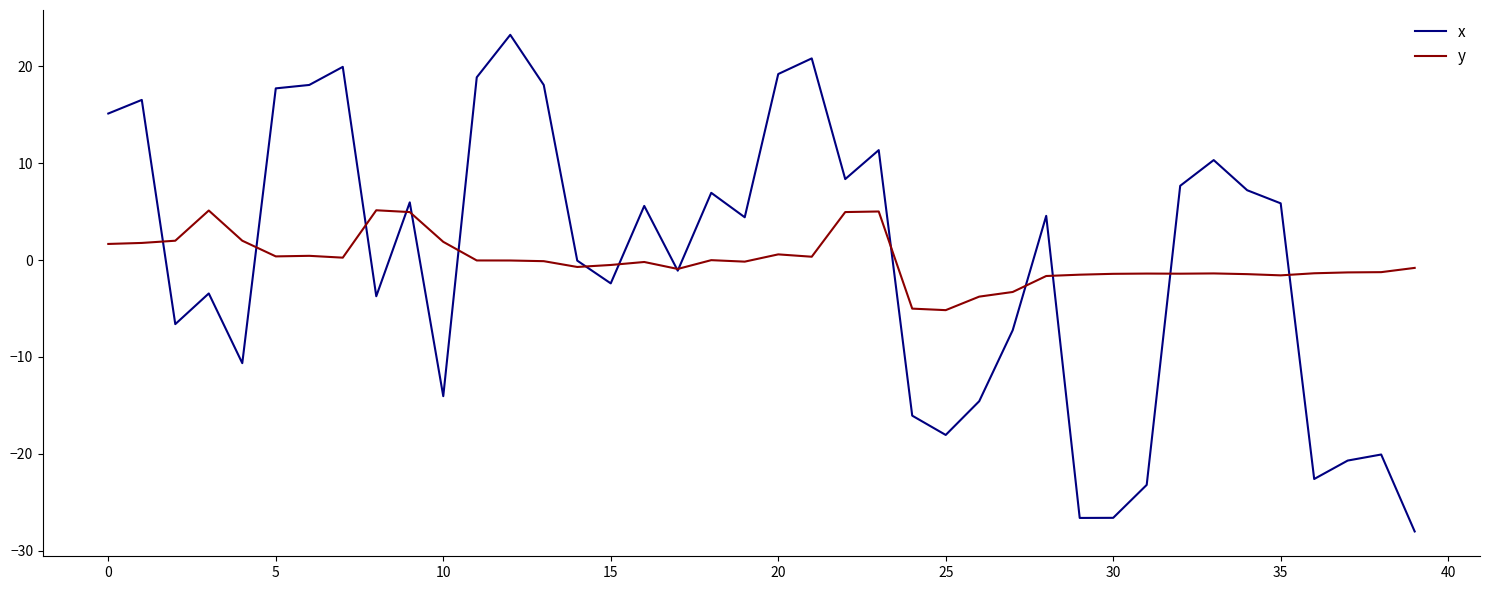

Which series has the largest range (max minus min)?

x